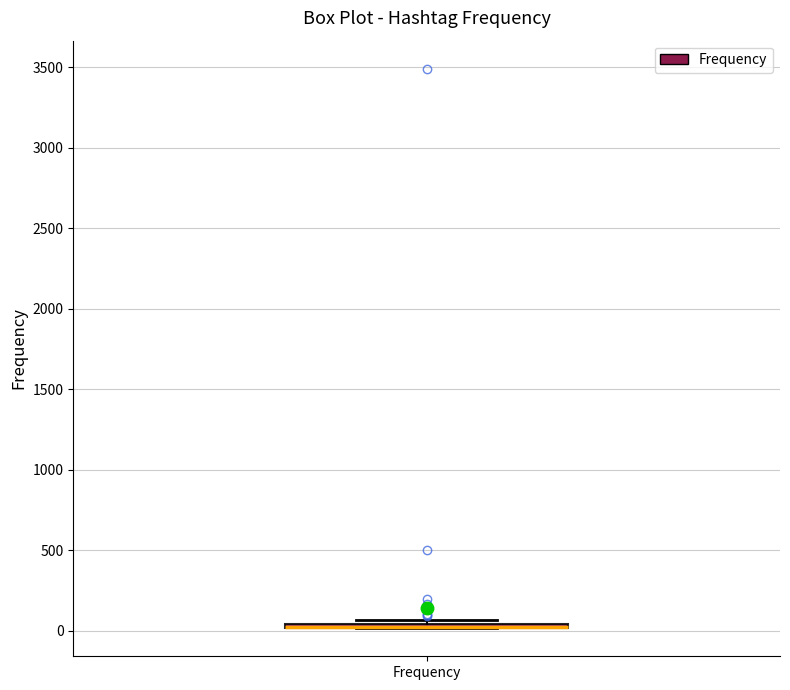

Where is the lower edge of the box for Frequency on the y-axis? The values are not printed on the chart, so give them approximately, as read against the axis.

0